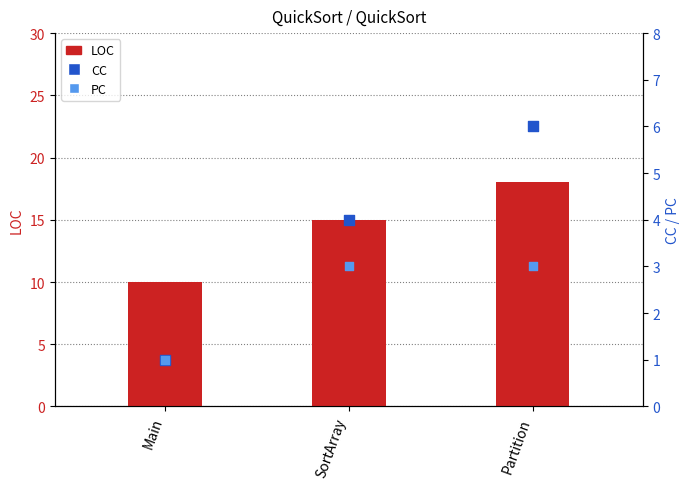

Which series has the widest spread of Y values?

LOC